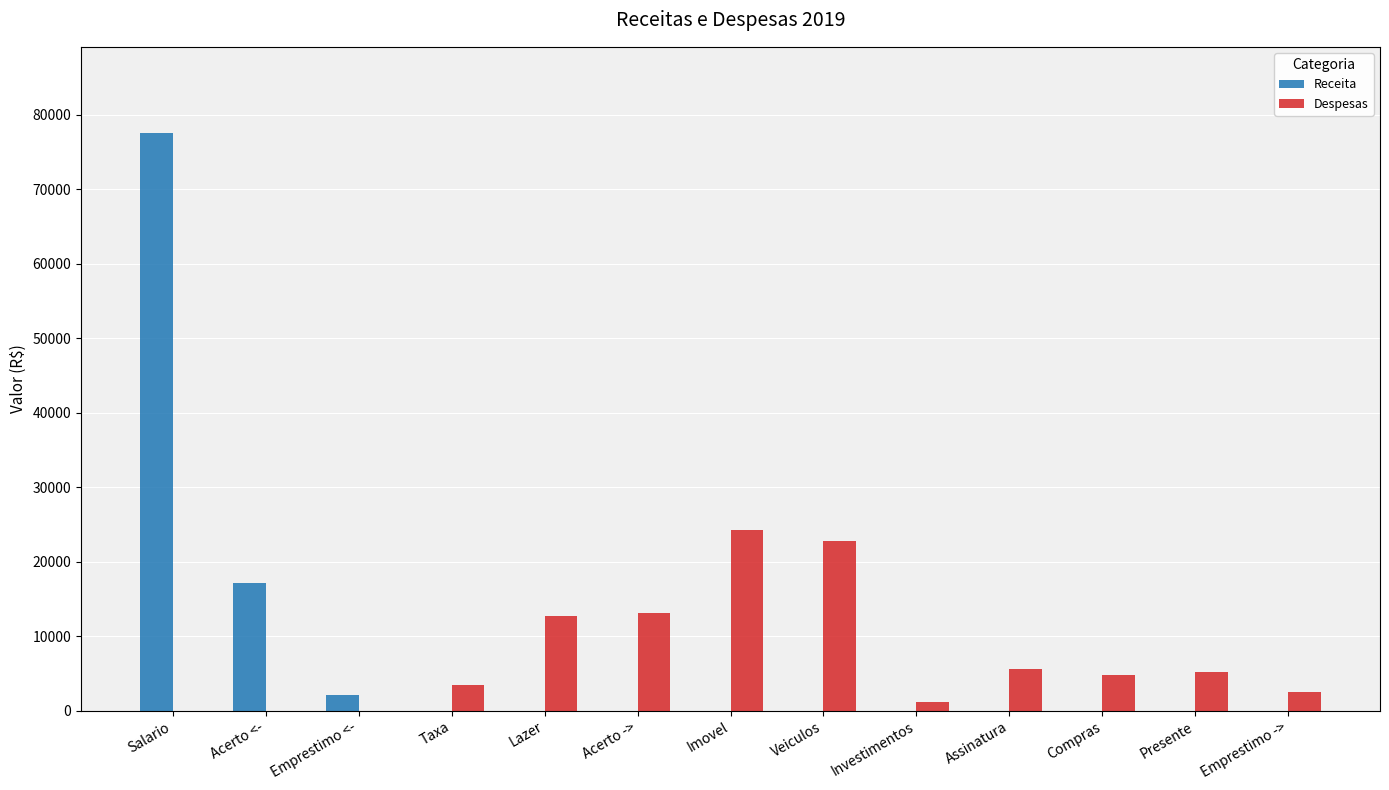

At which category does the chart reach its peak across all series?

Salario